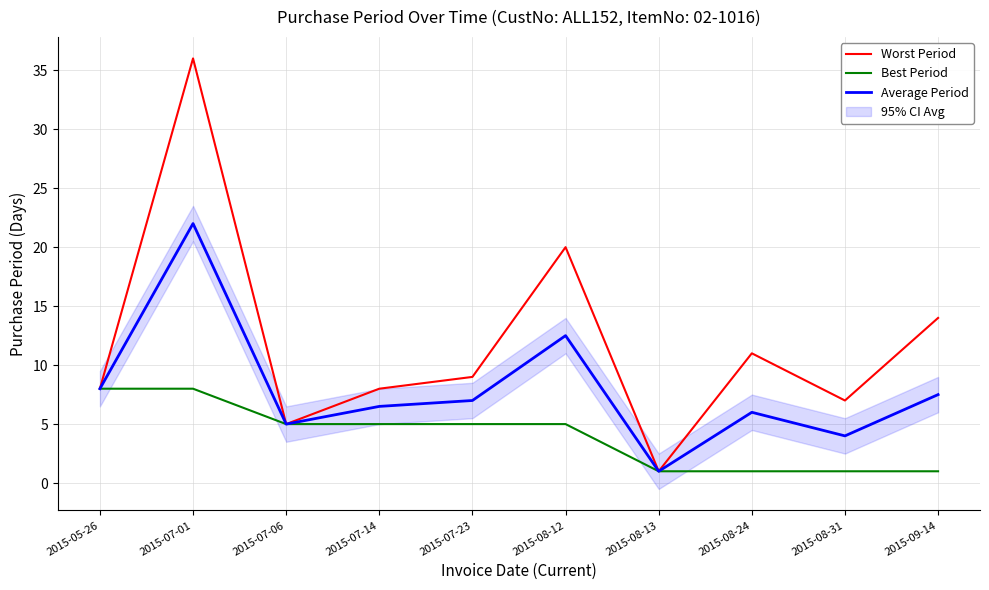

List the labels in order of Best Period value, largest first.

2015-05-26, 2015-07-01, 2015-07-06, 2015-07-14, 2015-07-23, 2015-08-12, 2015-08-13, 2015-08-24, 2015-08-31, 2015-09-14